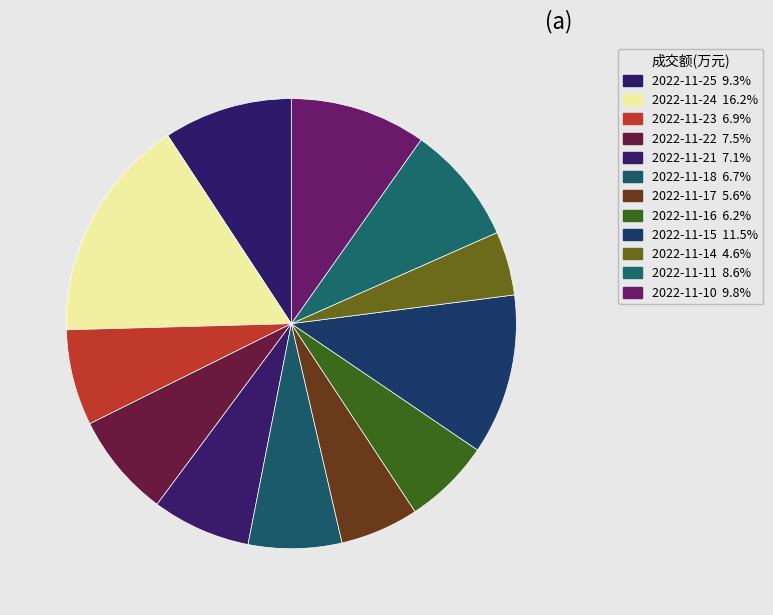

Is it true that 2022-11-11 is 9% of the pie?

True